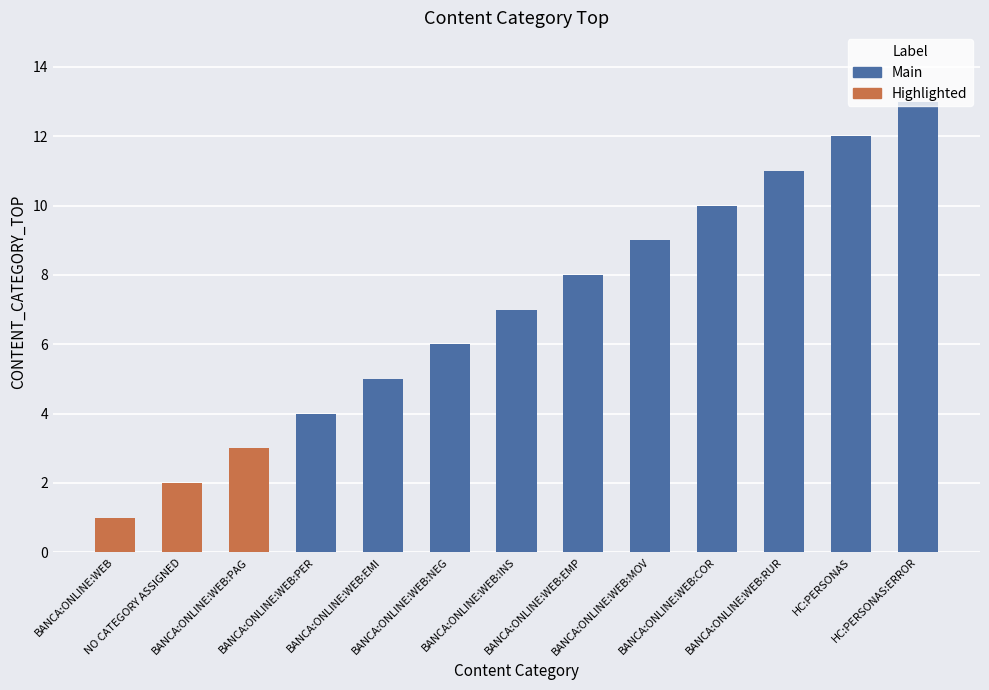

Reading right to left, what are all the values shown in this chart?

HC:PERSONAS:ERROR=13	HC:PERSONAS=12	BANCA:ONLINE:WEB:RUR=11	BANCA:ONLINE:WEB:COR=10	BANCA:ONLINE:WEB:MOV=9	BANCA:ONLINE:WEB:EMP=8	BANCA:ONLINE:WEB:INS=7	BANCA:ONLINE:WEB:NEG=6	BANCA:ONLINE:WEB:EMI=5	BANCA:ONLINE:WEB:PER=4	BANCA:ONLINE:WEB:PAG=3	NO CATEGORY ASSIGNED=2	BANCA:ONLINE:WEB=1